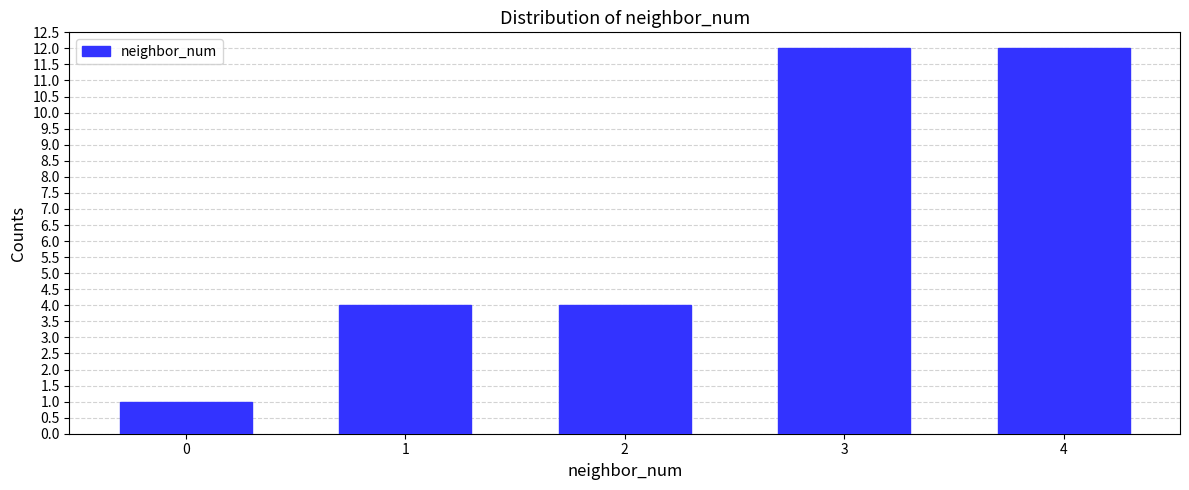

Reading left to right, list all the values displayed in this chart.

0=1	1=4	2=4	3=12	4=12